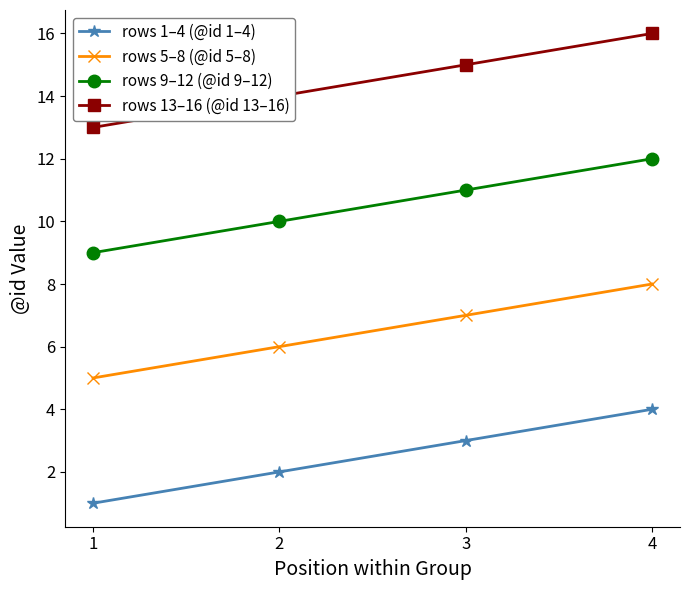

What is the sum of the rows 13–16 (@id 13–16) values at 2 and 1?

27